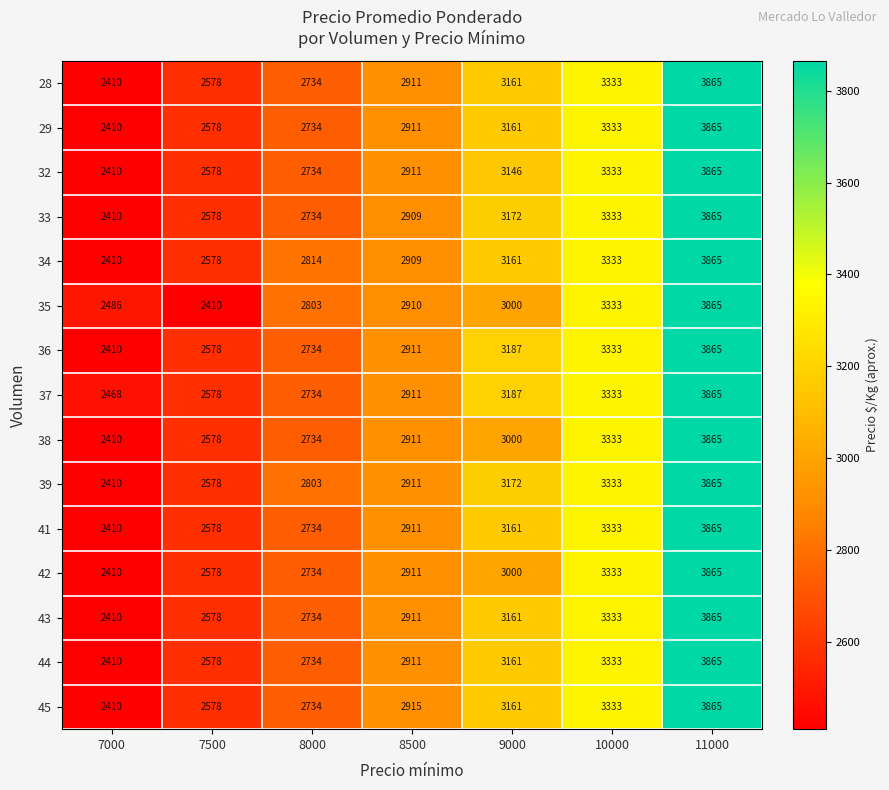

At which category is the sum across all series the highest?

11000